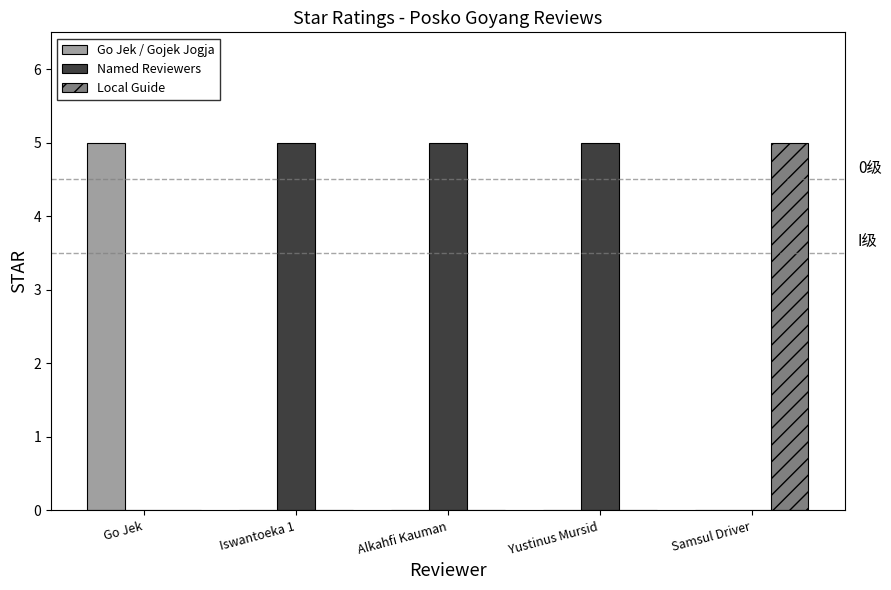

What is the maximum value for Named Reviewers?

5